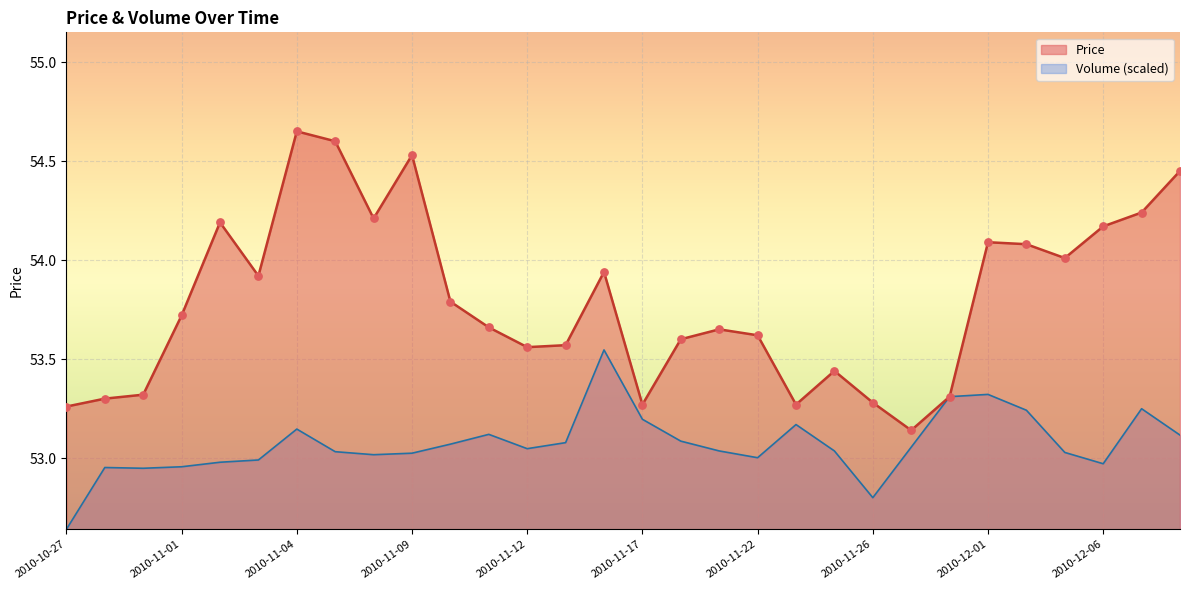

At which category is the sum across all series the highest?

2010-11-04